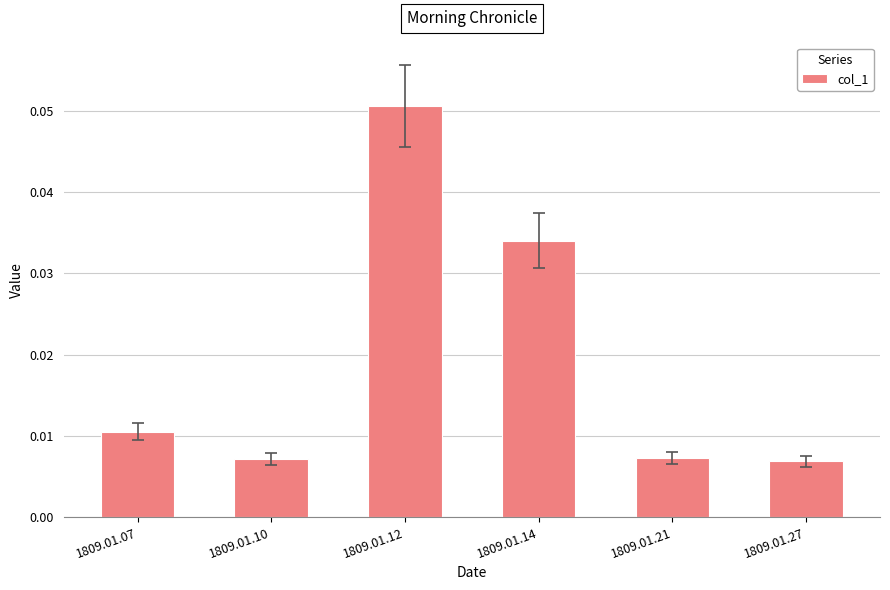

Which category has the highest value across all series?

1809.01.12